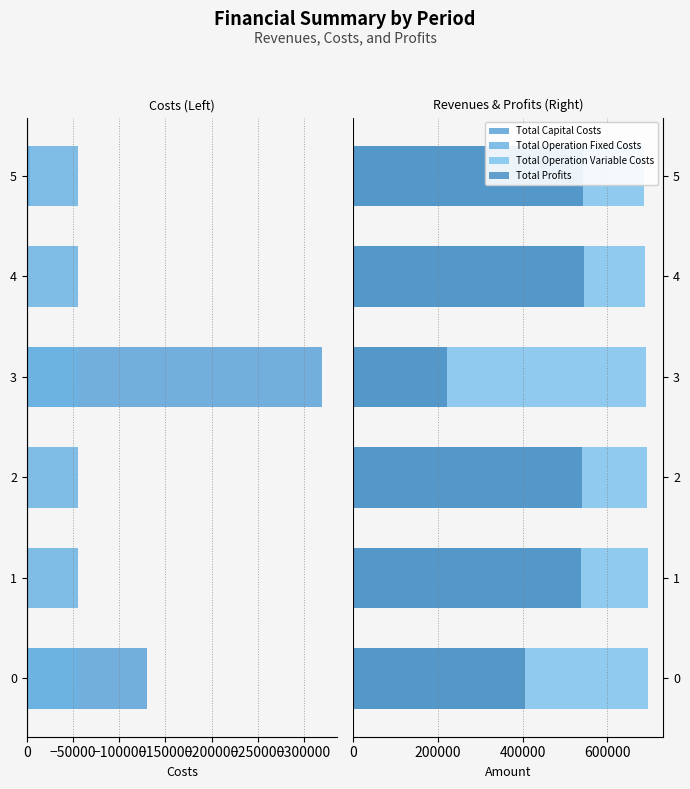

What is the average value of the Total Profits series?

465788.3